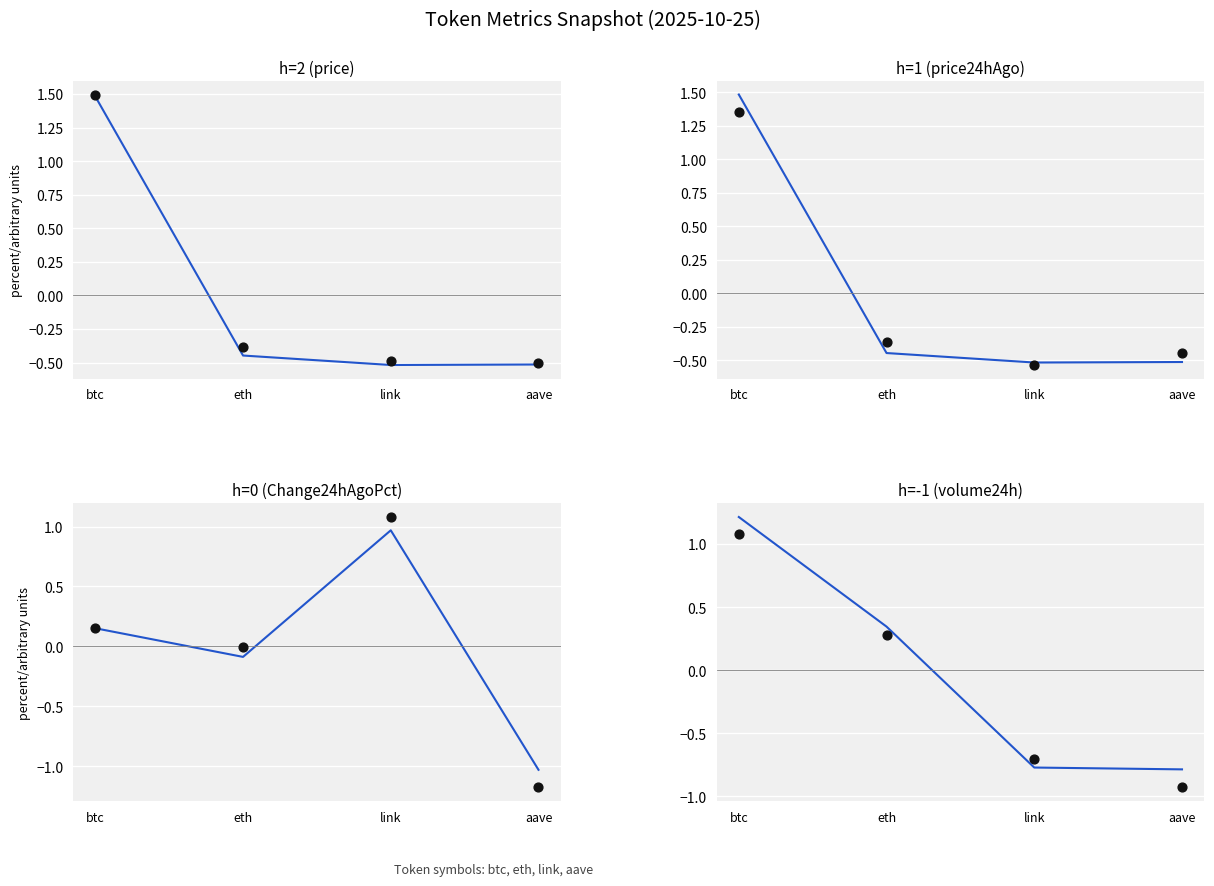

Which series has the largest Y range (max minus min)?

price